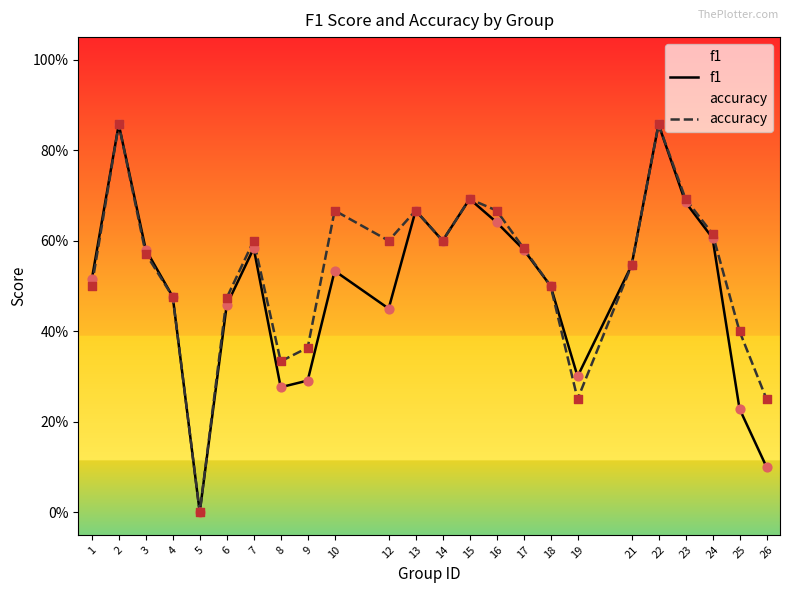

Which series contains the lowest Y value?

f1